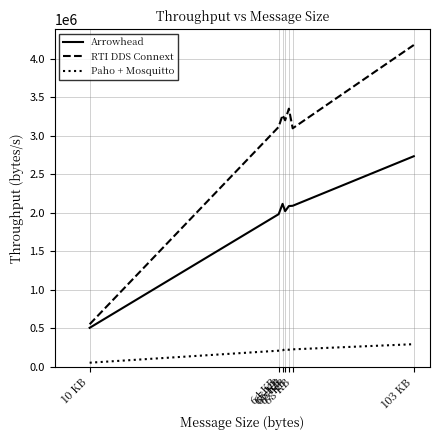

What is the average value of the RTI DDS Connext series?

2964575.6